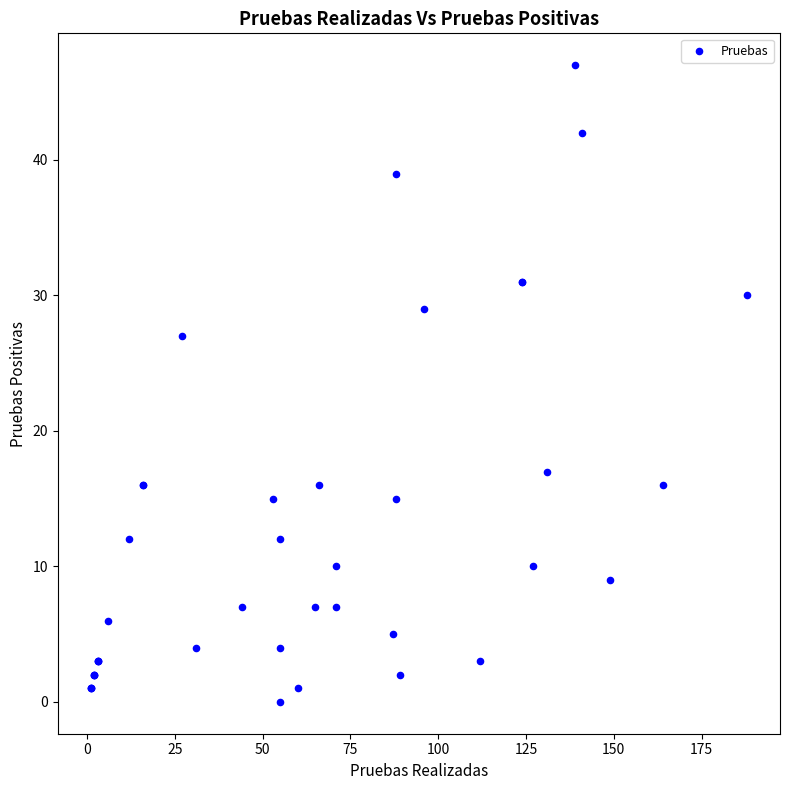

What Y value in the scatter plot is closest to 23?

27